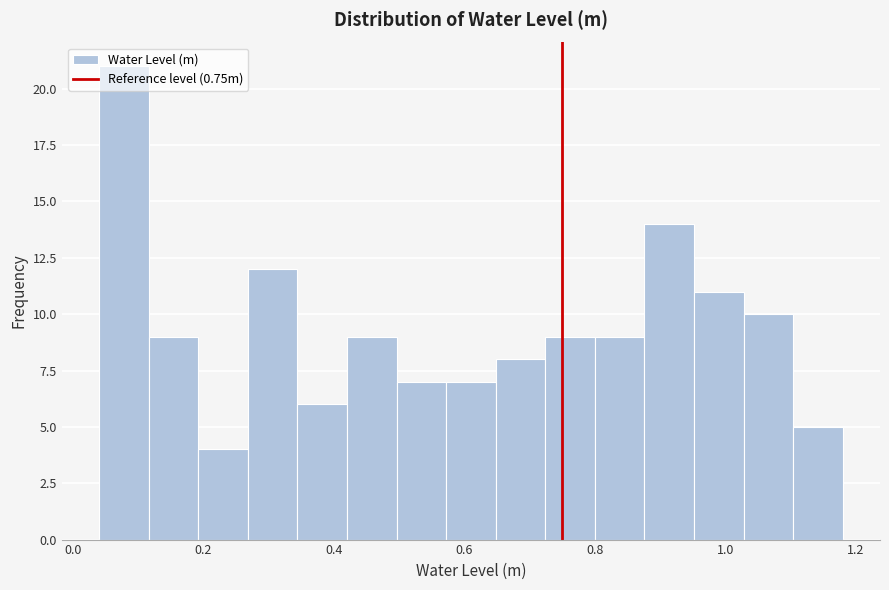

Around what value on the x-axis is the tallest bar? Give the approximate position of its centre, as read against the axis.

0.08